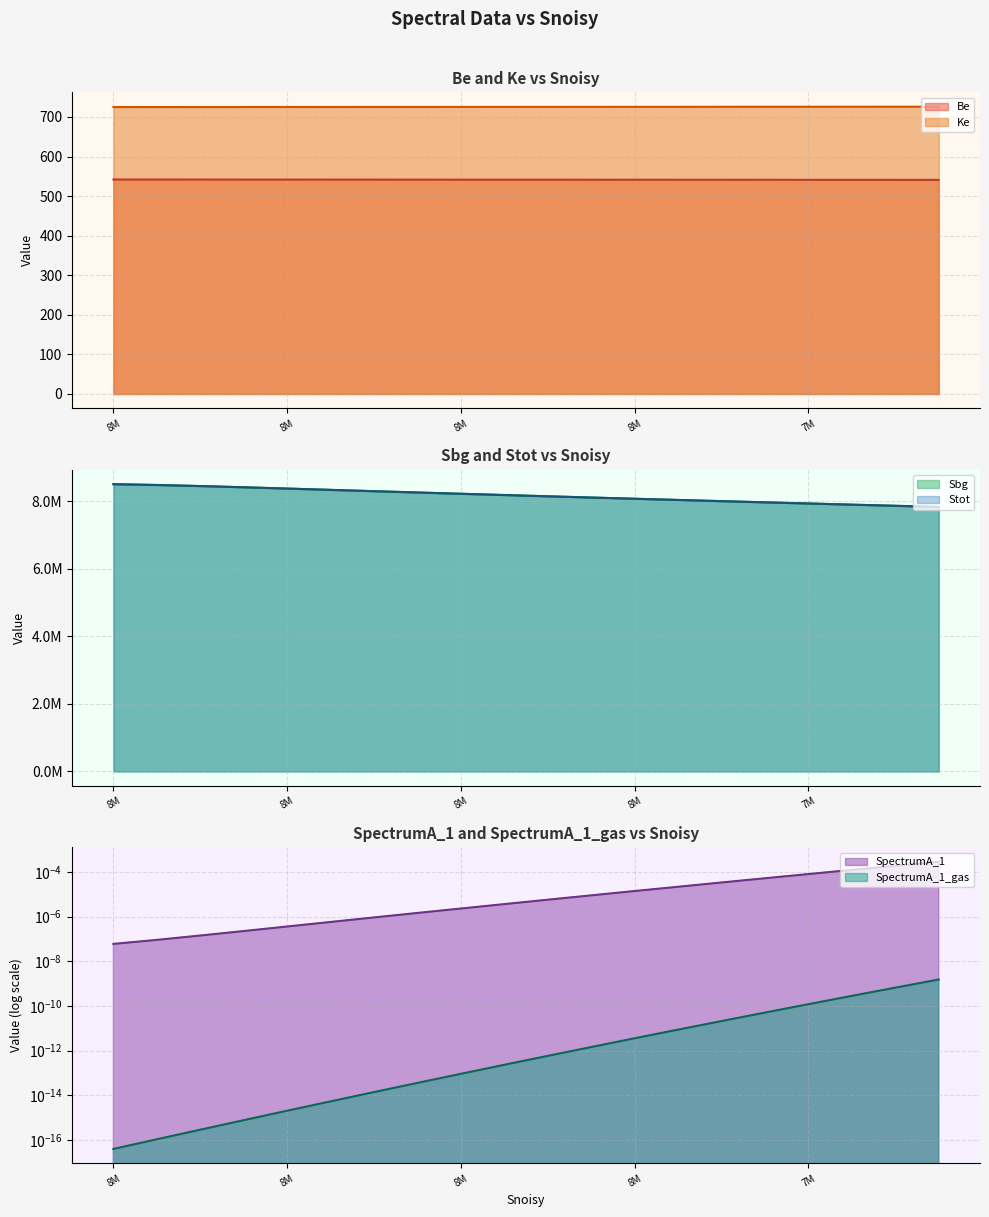

At which category is the sum across all series the highest?

8M